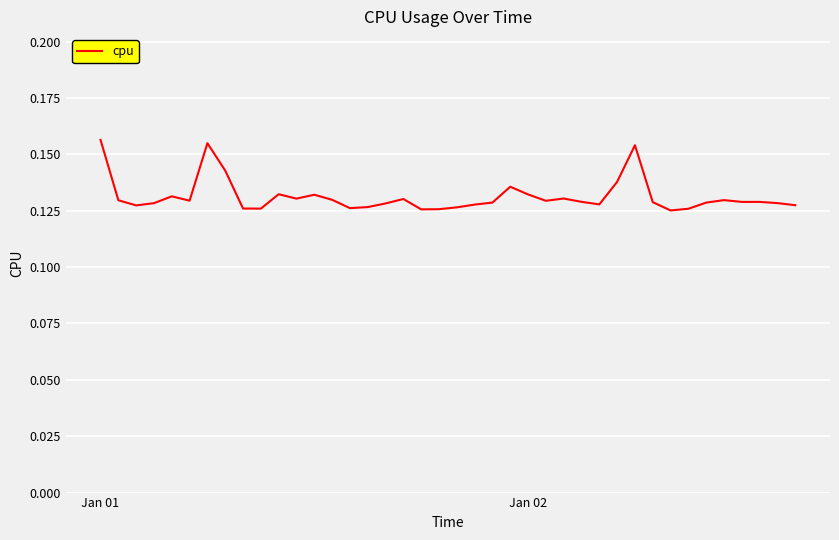

Reading left to right, extract all data points from this chart.

0.2	0.1	0.1	0.1	0.1	0.1	0.2	0.1	0.1	0.1	0.1	0.1	0.1	0.1	0.1	0.1	0.1	0.1	0.1	0.1	0.1	0.1	0.1	0.1	0.1	0.1	0.1	0.1	0.1	0.1	0.2	0.1	0.1	0.1	0.1	0.1	0.1	0.1	0.1	0.1